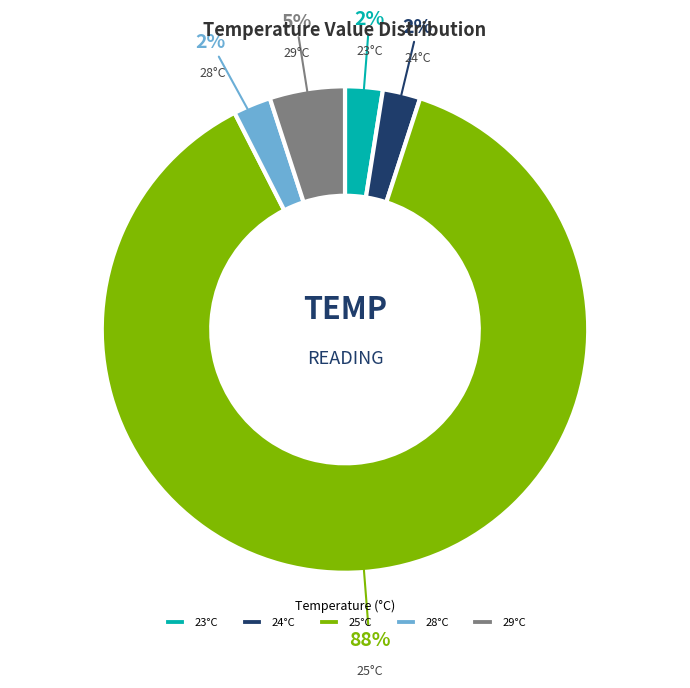

Is there any slice that represents more than half of the pie?

Yes